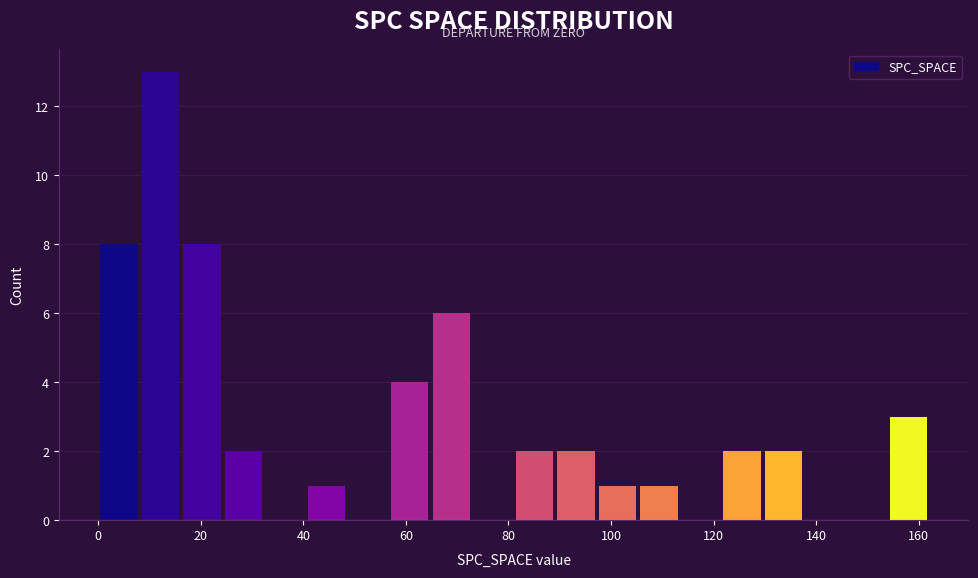

Which range on the x-axis has the tallest bar?

8 to 16